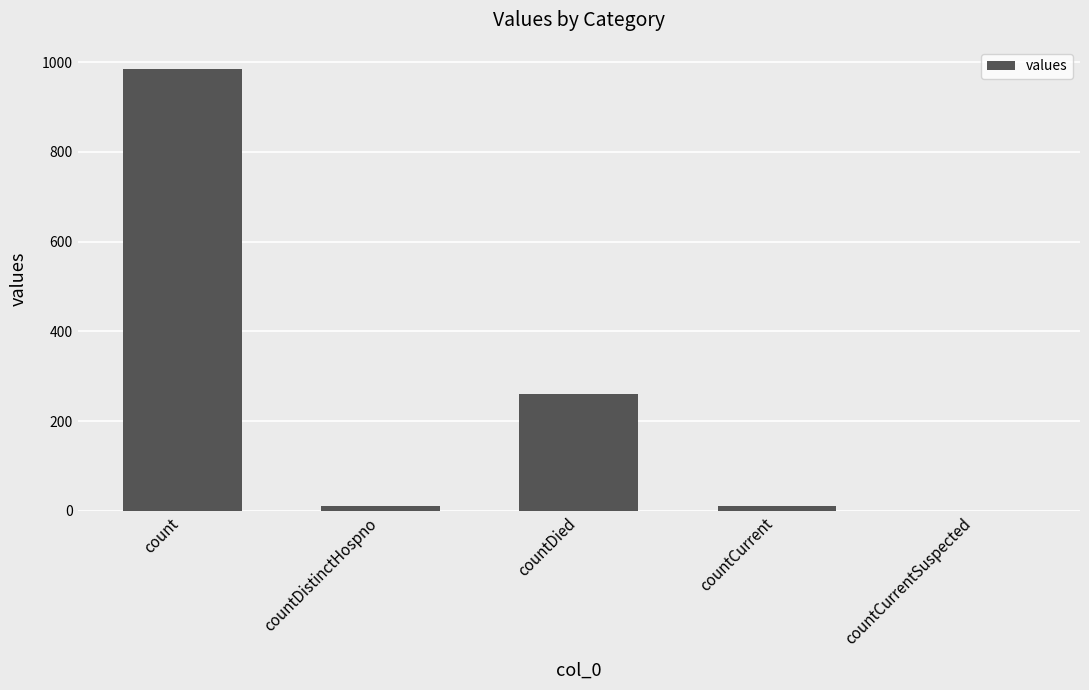

Which has a higher value, countDied or countCurrentSuspected?

countDied